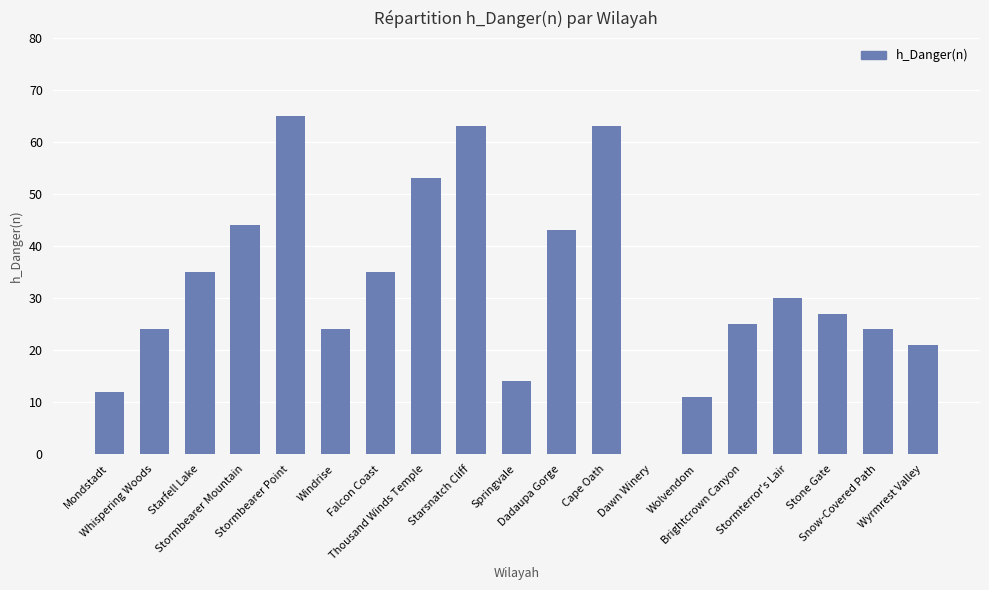

Approximately how many times larger is the value at Whispering Woods compared to Springvale?

1.7